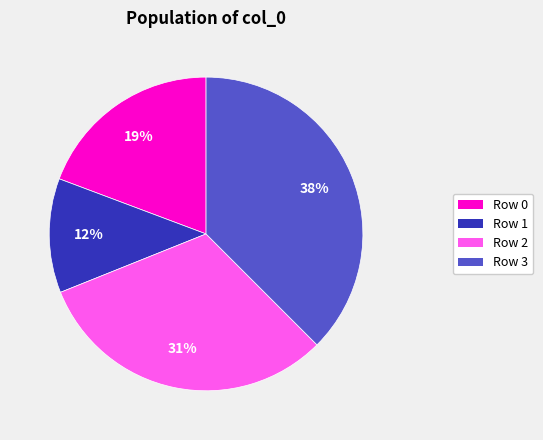

Is there any slice that represents more than half of the pie?

No